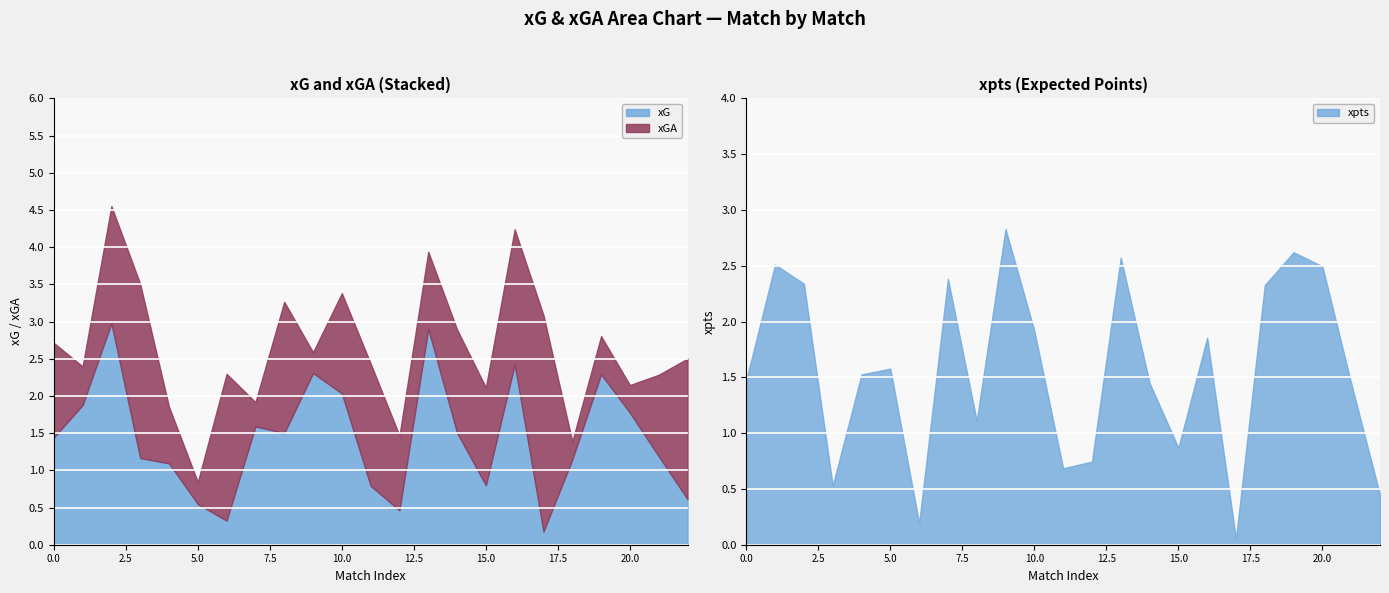

What is the value of the xGA point at the 5th from the left?

0.8